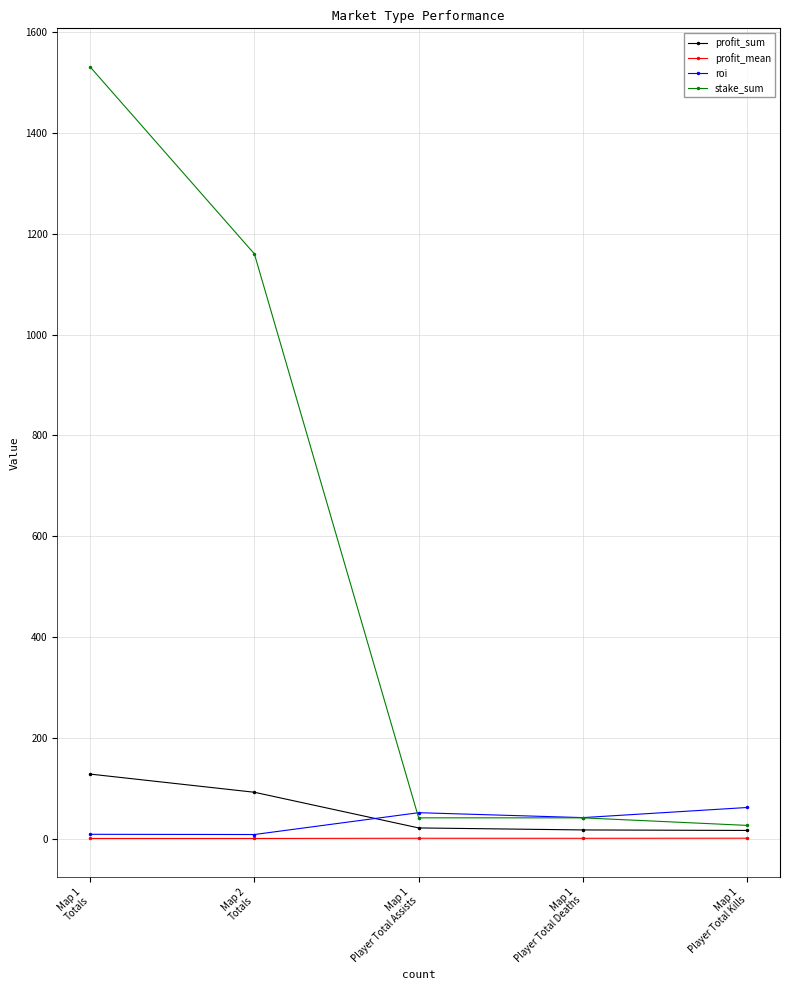

What is the average value of the profit_mean series?

0.3